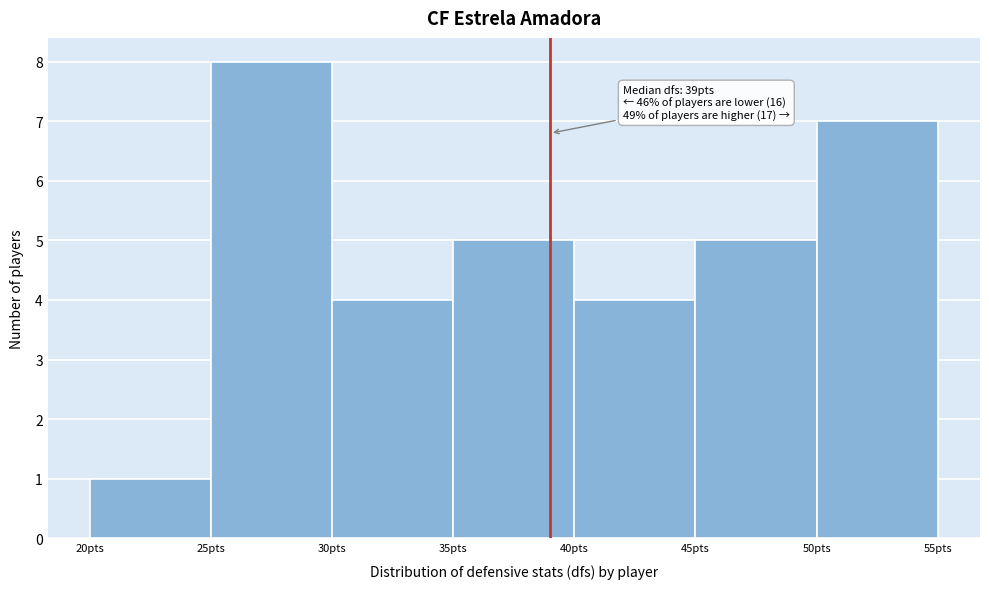

Over which range of the x-axis is the bar tallest?

25 to 30